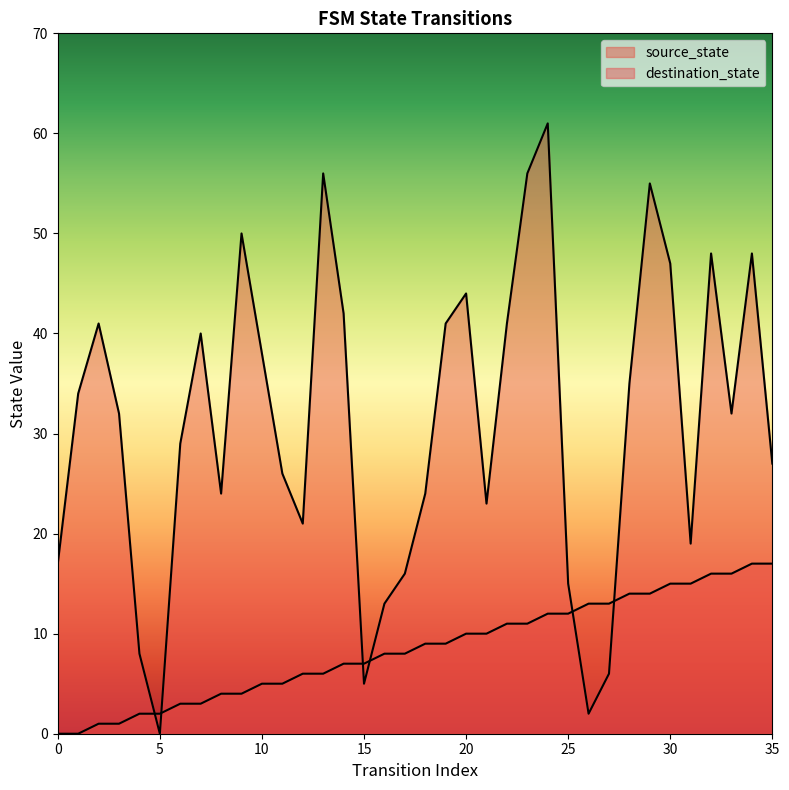

Does the chart have visible grid lines?

No